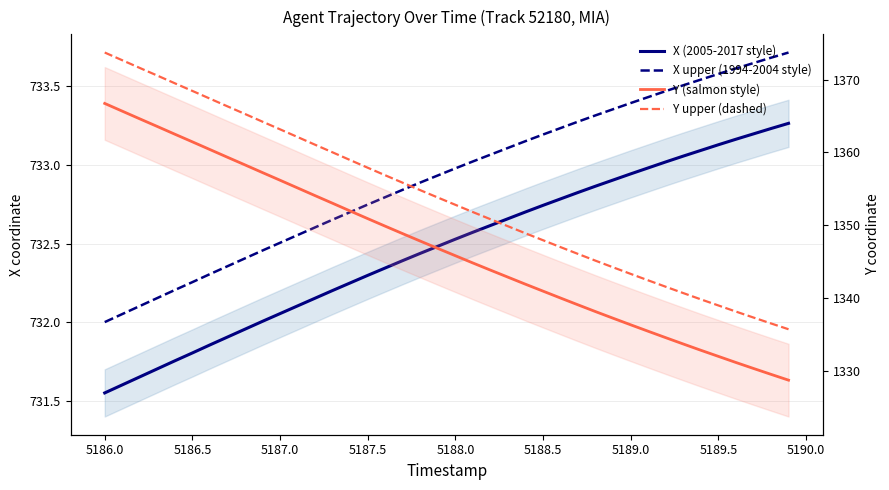

What is the lowest value of the Y upper (dashed) series?

1335.7